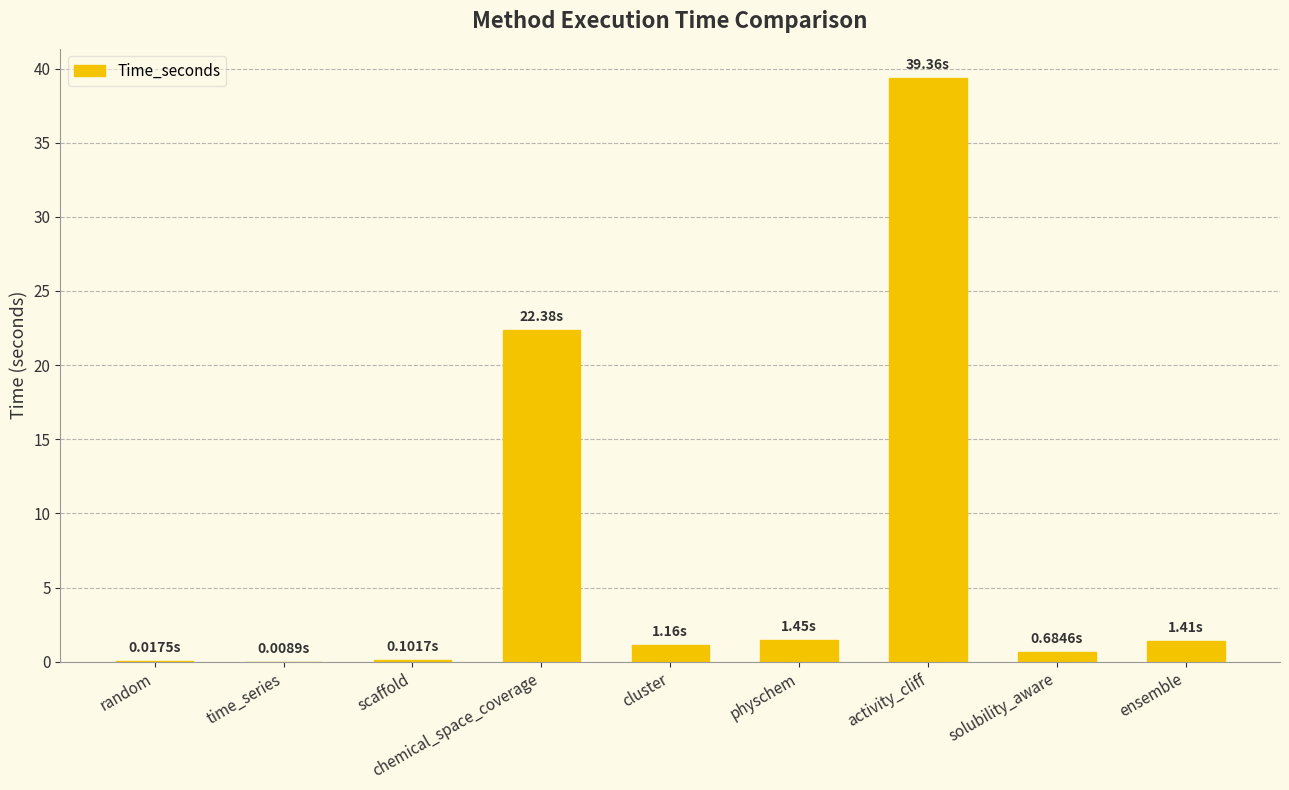

Count the number of data series in this chart.

1